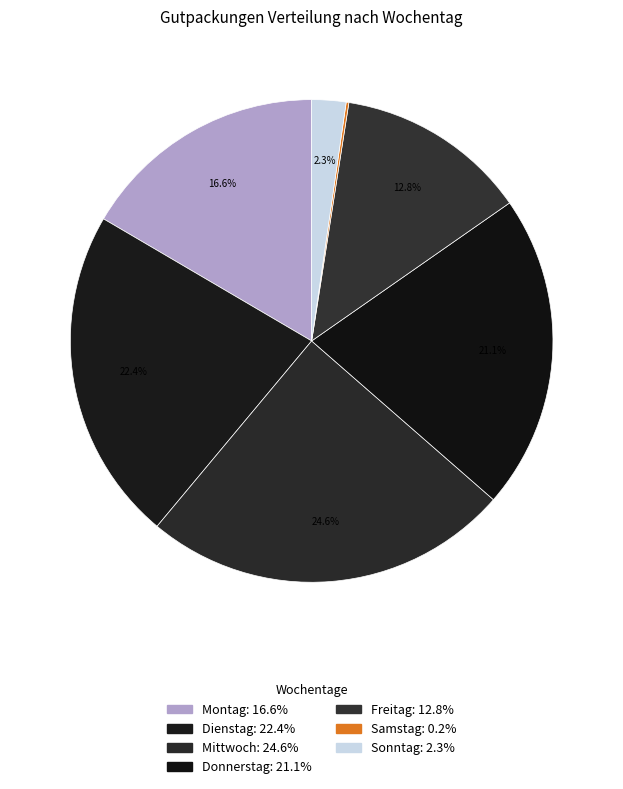

Is the sum of Freitag and Montag greater than half?

No